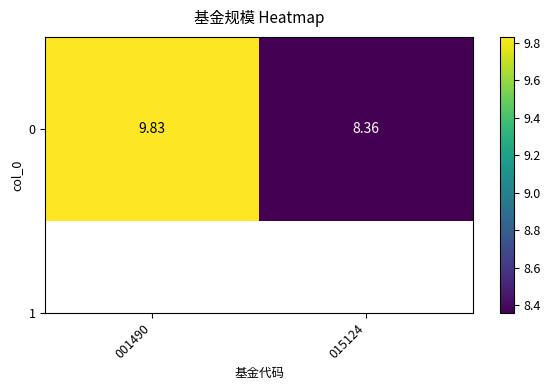

How many distinct data groups are displayed?

1